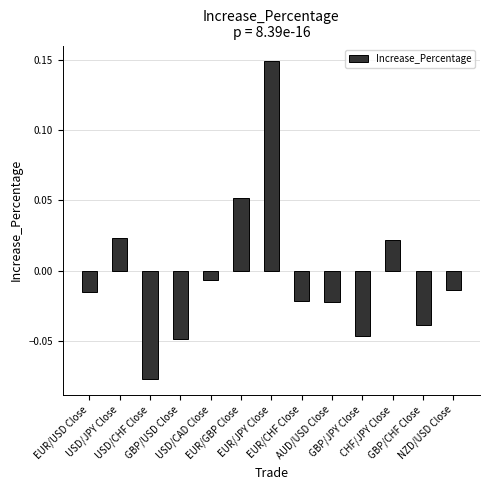

Is it true that the value at USD/JPY Close is 0.0?

False